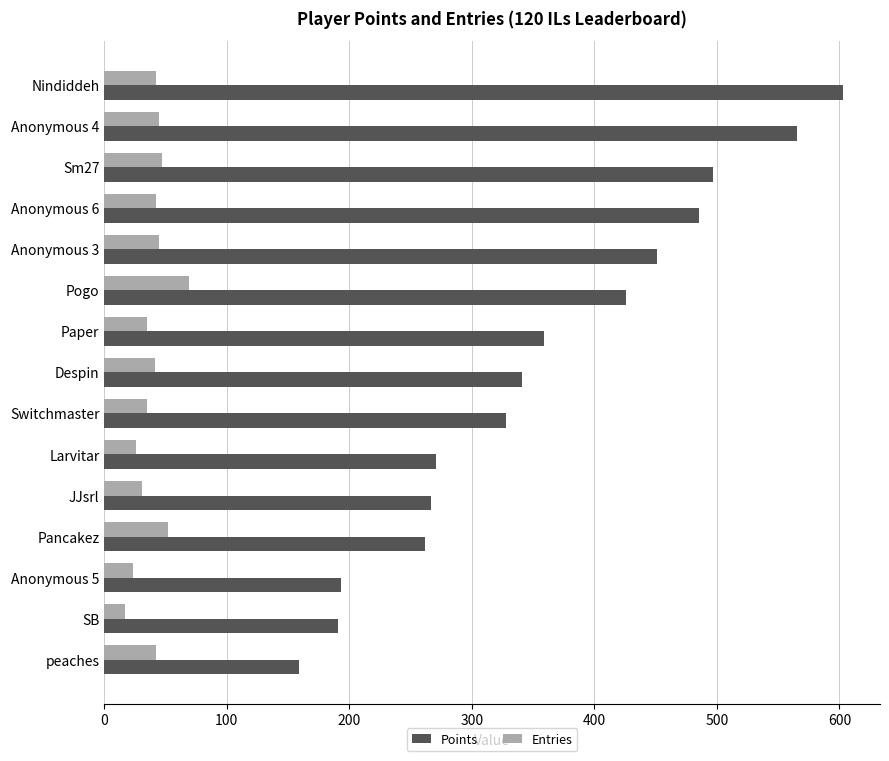

At which category is the sum across all series the highest?

Nindiddeh